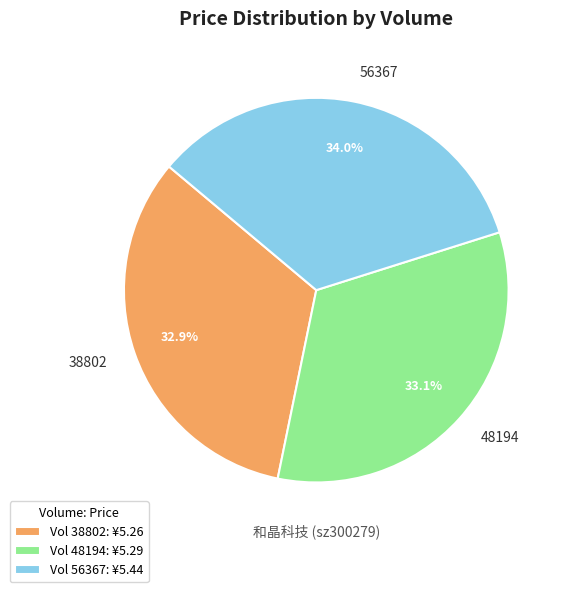

To the nearest percent, what is the difference between the largest and smallest slice percentages?

1%